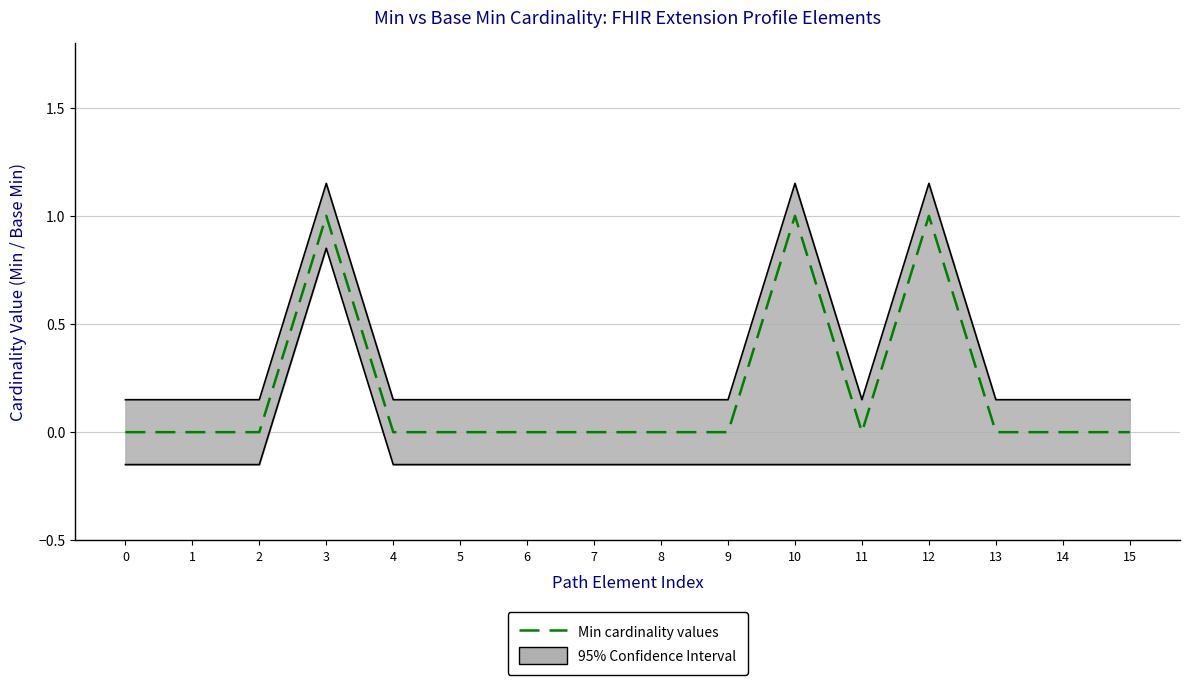

Rank the categories by value from lowest to highest.

0, 1, 2, 4, 5, 6, 7, 8, 9, 11, 13, 14, 15, 3, 10, 12